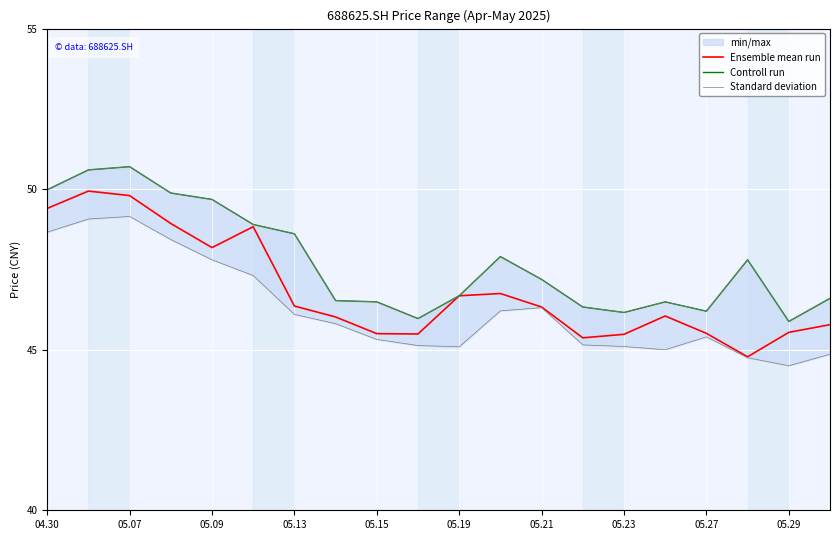

How many interior local peaks does the Controll run series have?

4